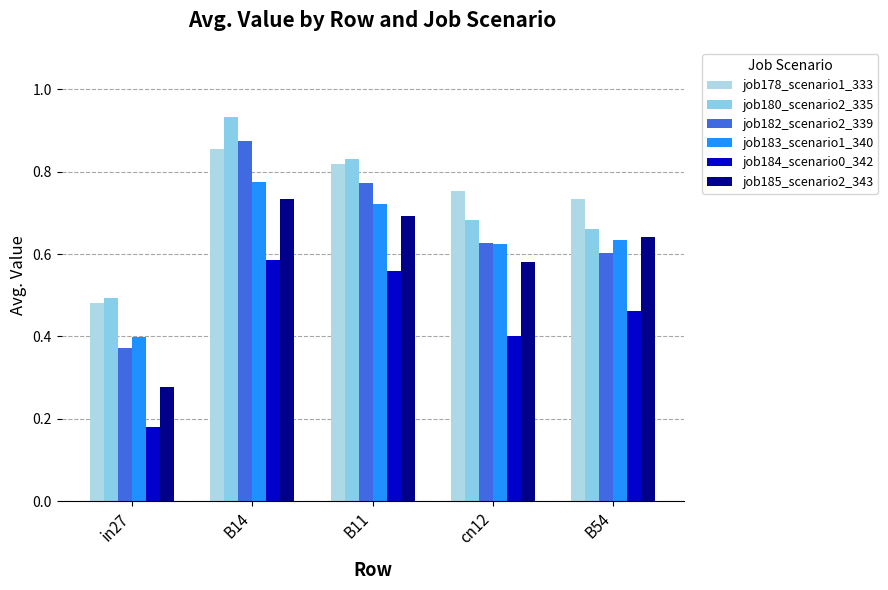

Reading left to right, extract all data points from this chart.

job178_scenario1_333: 0.5	0.9	0.8	0.8	0.7
job180_scenario2_335: 0.5	0.9	0.8	0.7	0.7
job182_scenario2_339: 0.4	0.9	0.8	0.6	0.6
job183_scenario1_340: 0.4	0.8	0.7	0.6	0.6
job184_scenario0_342: 0.2	0.6	0.6	0.4	0.5
job185_scenario2_343: 0.3	0.7	0.7	0.6	0.6